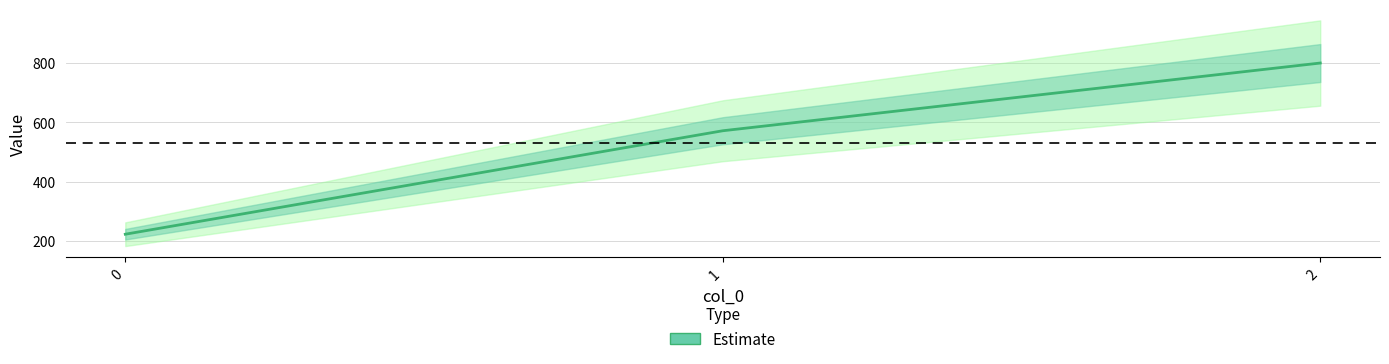

Rank the categories by value from lowest to highest.

0, 1, 2